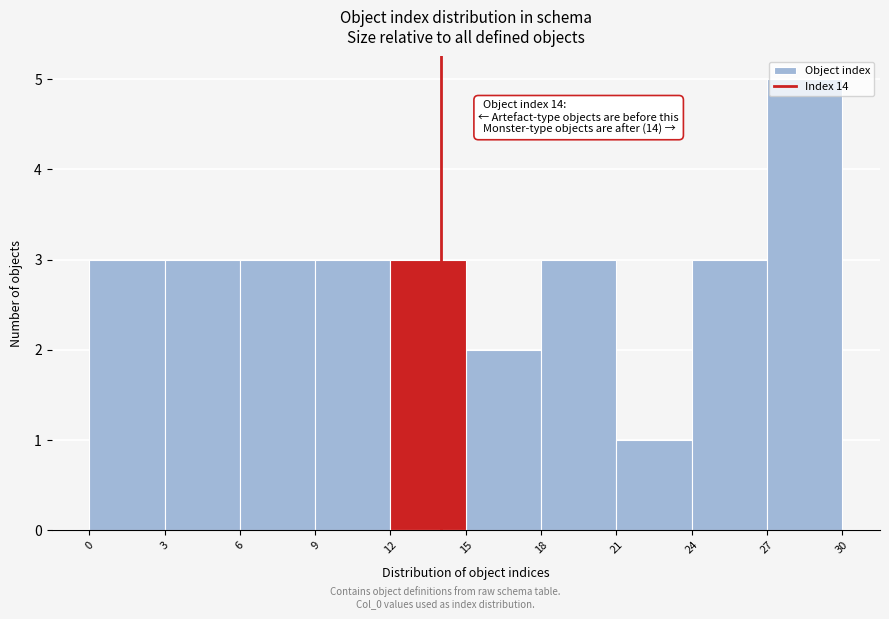

Over which range of the x-axis is the bar tallest?

27 to 30